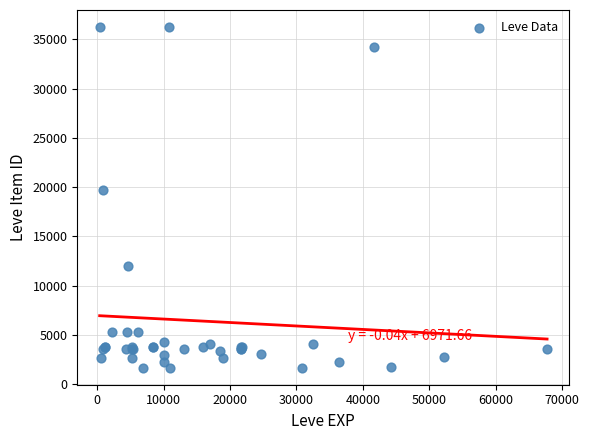

What Y value in the scatter plot is closest to 18967?

19744